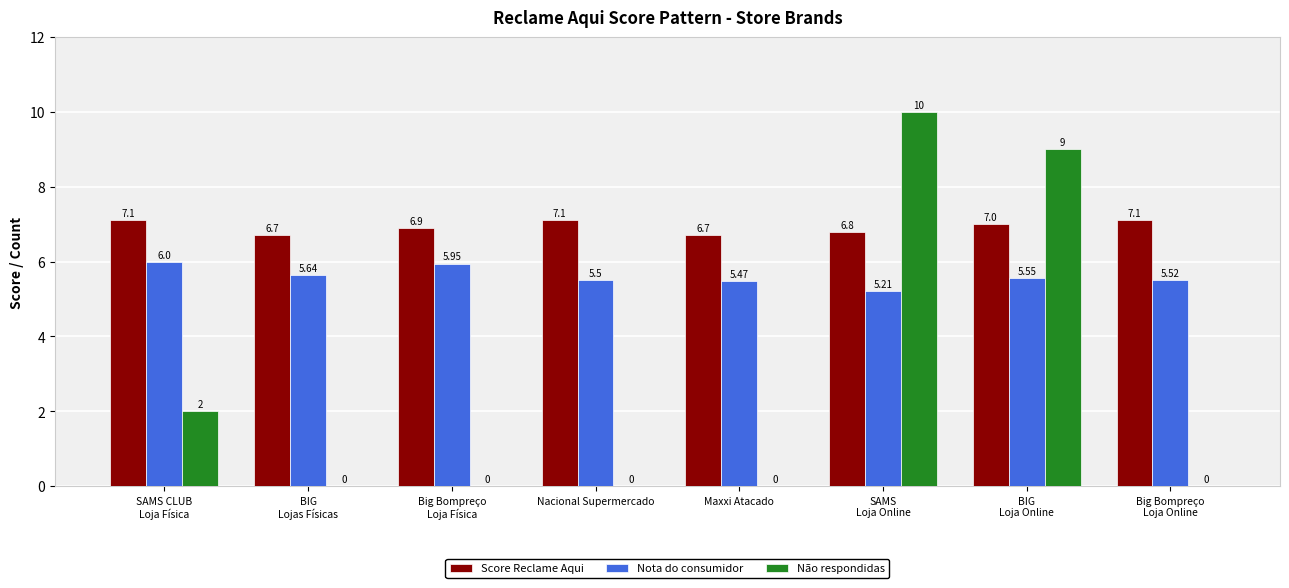

Which series has the largest total across all categories?

Score Reclame Aqui